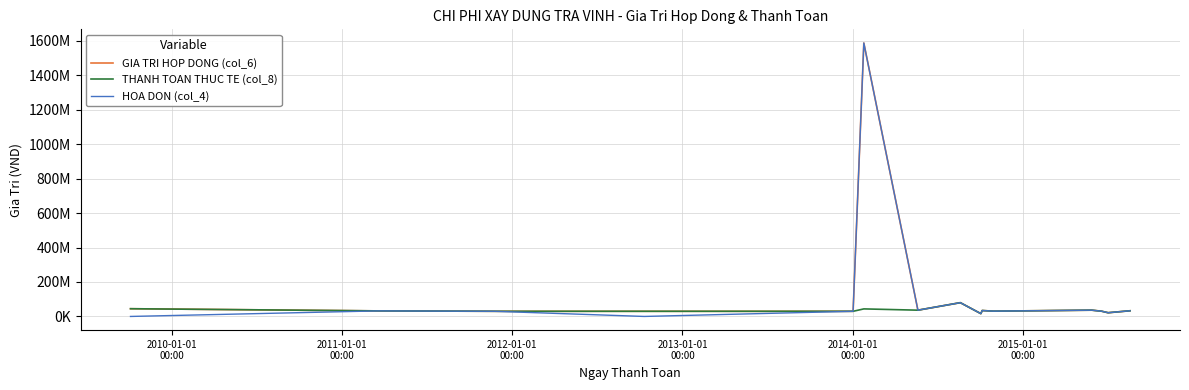

At which category does THANH TOAN THUC TE (col_8) reach its first local peak?

2014-01-01
00:00